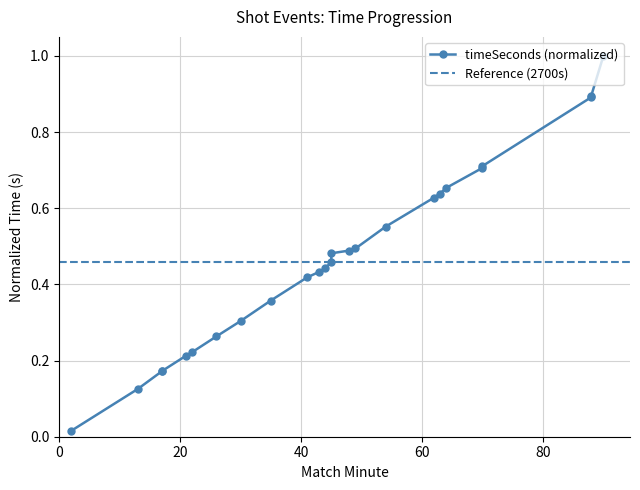

True or false: the data shows 0.4 at 43.

True